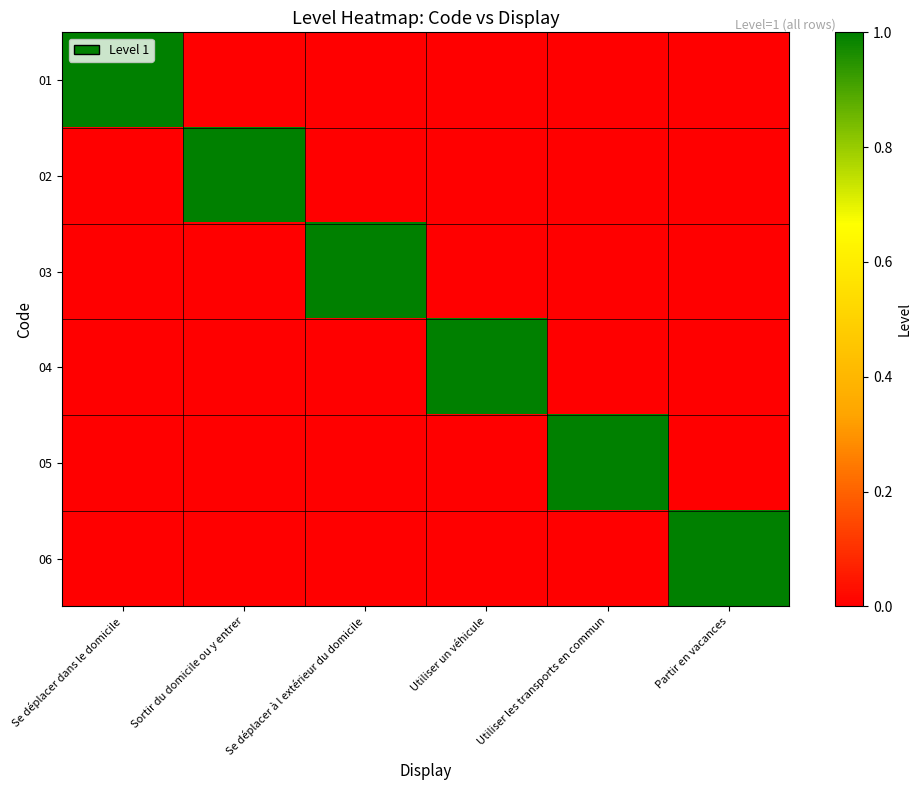

Which series has the largest range (max minus min)?

01